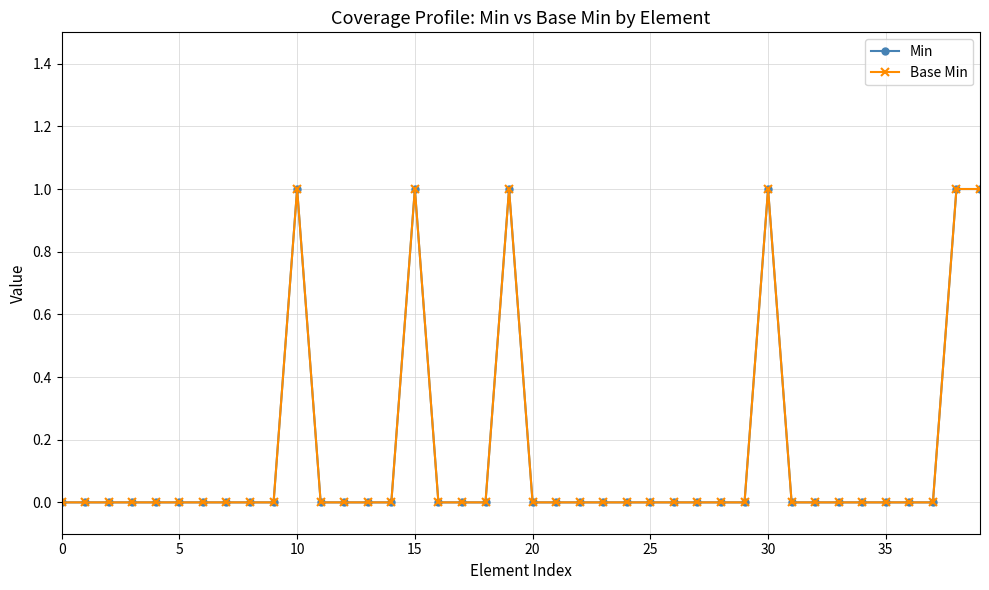

Is this an area chart (filled region under the line)?

No